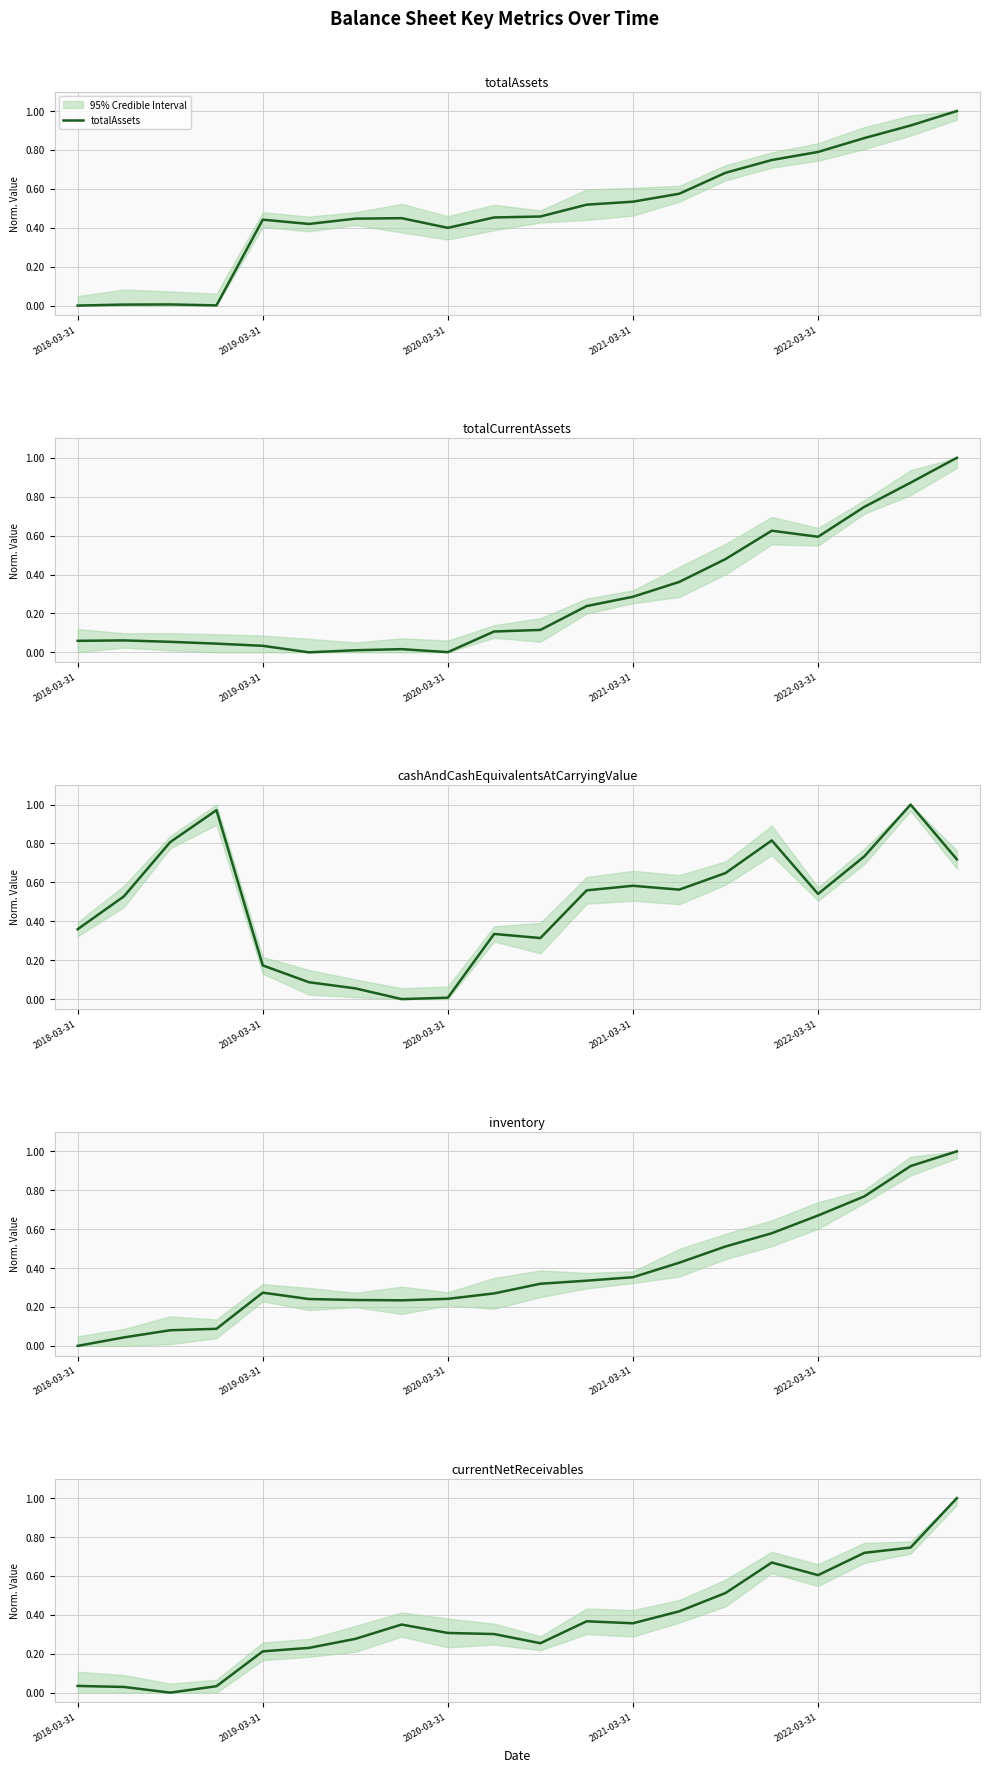

Which series has the widest spread of values?

totalAssets